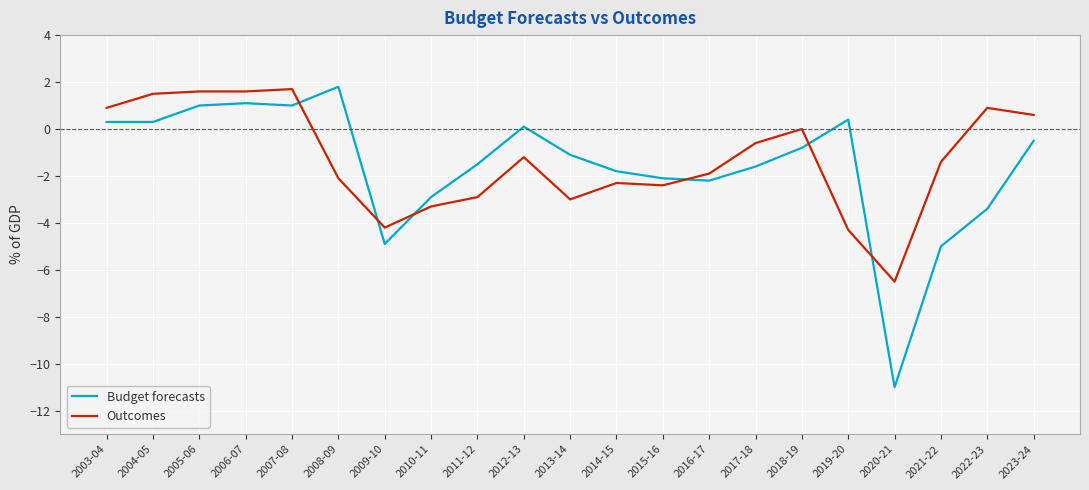

At which label does Outcomes first exceed -1?

2003-04